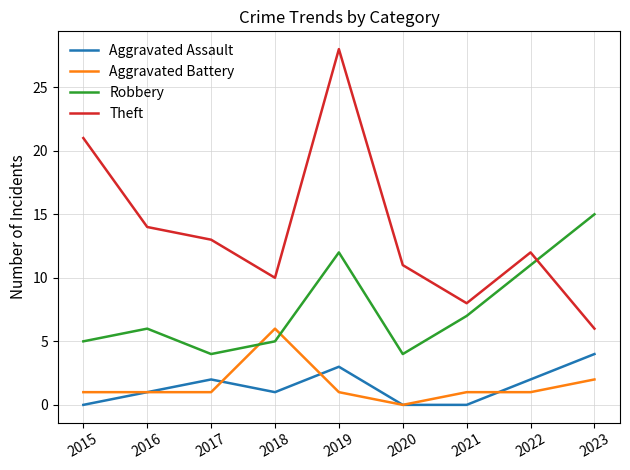

What is the difference between the highest and lowest values at 2022?

11